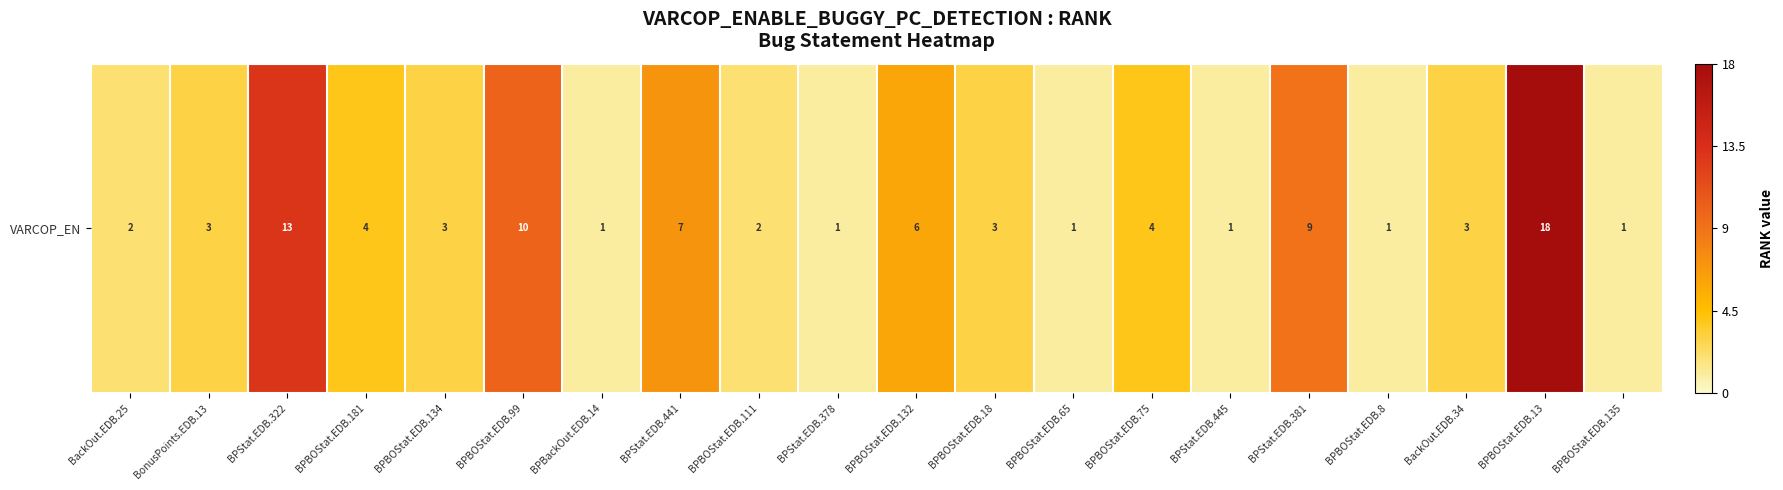

What is the difference between the second highest and minimum values?

12